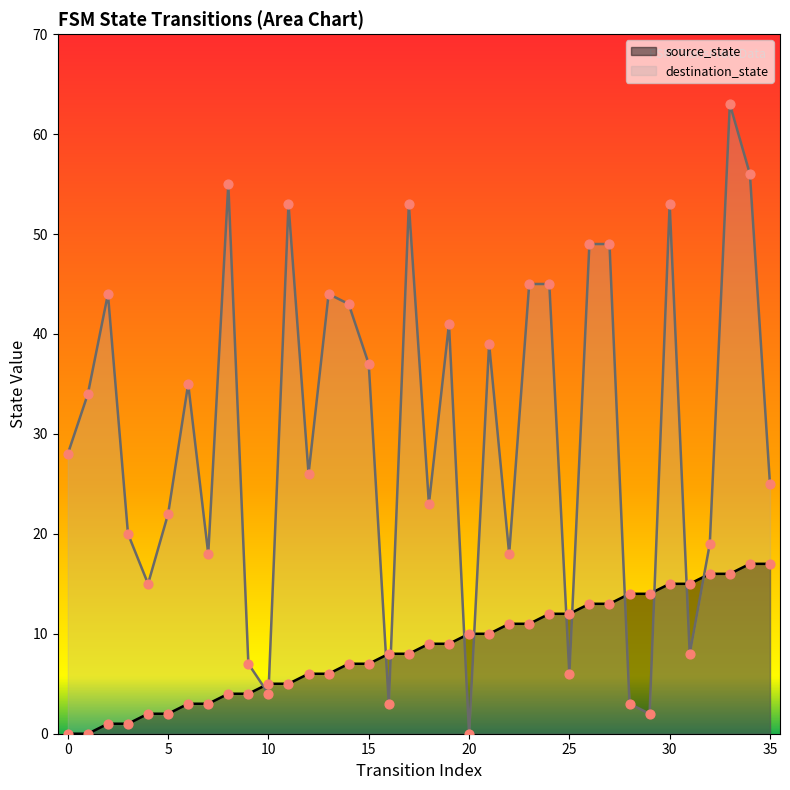

What are all the series names shown in the legend?

source_state, destination_state